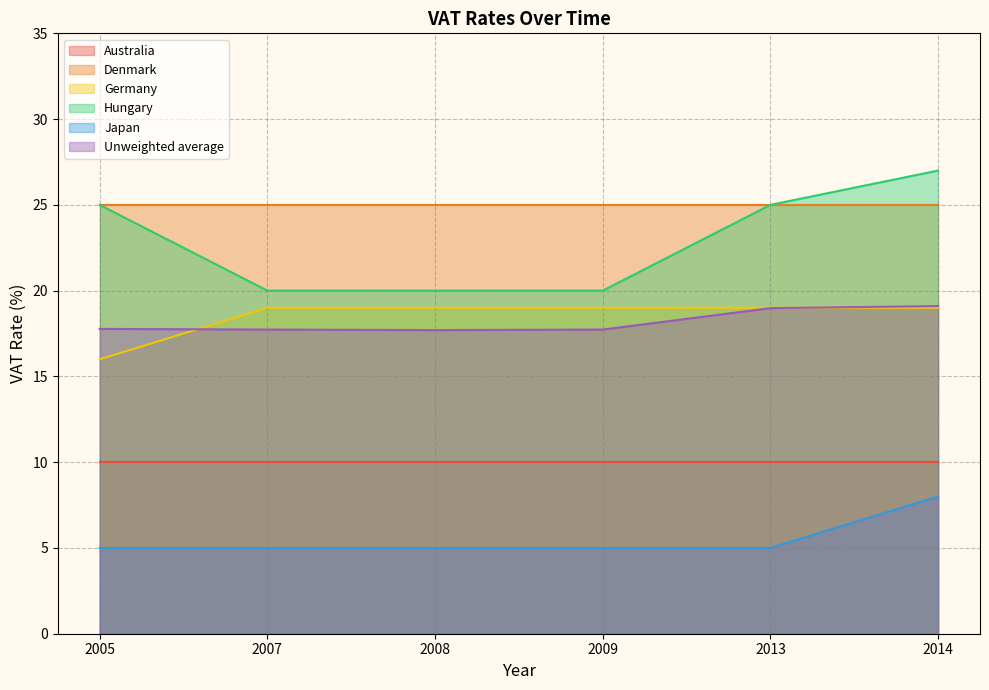

Which series changed the most between 2008 and 2009?

Unweighted average